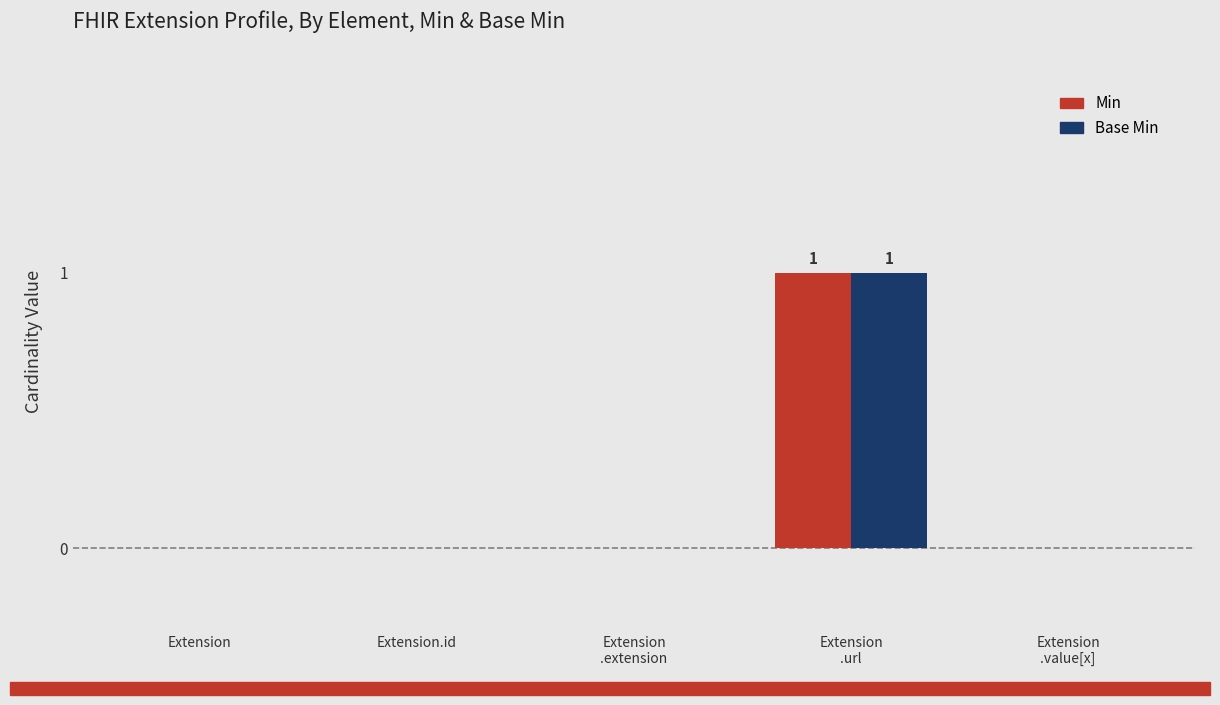

The Base Min series shows -1 at Extension. True or false?

False